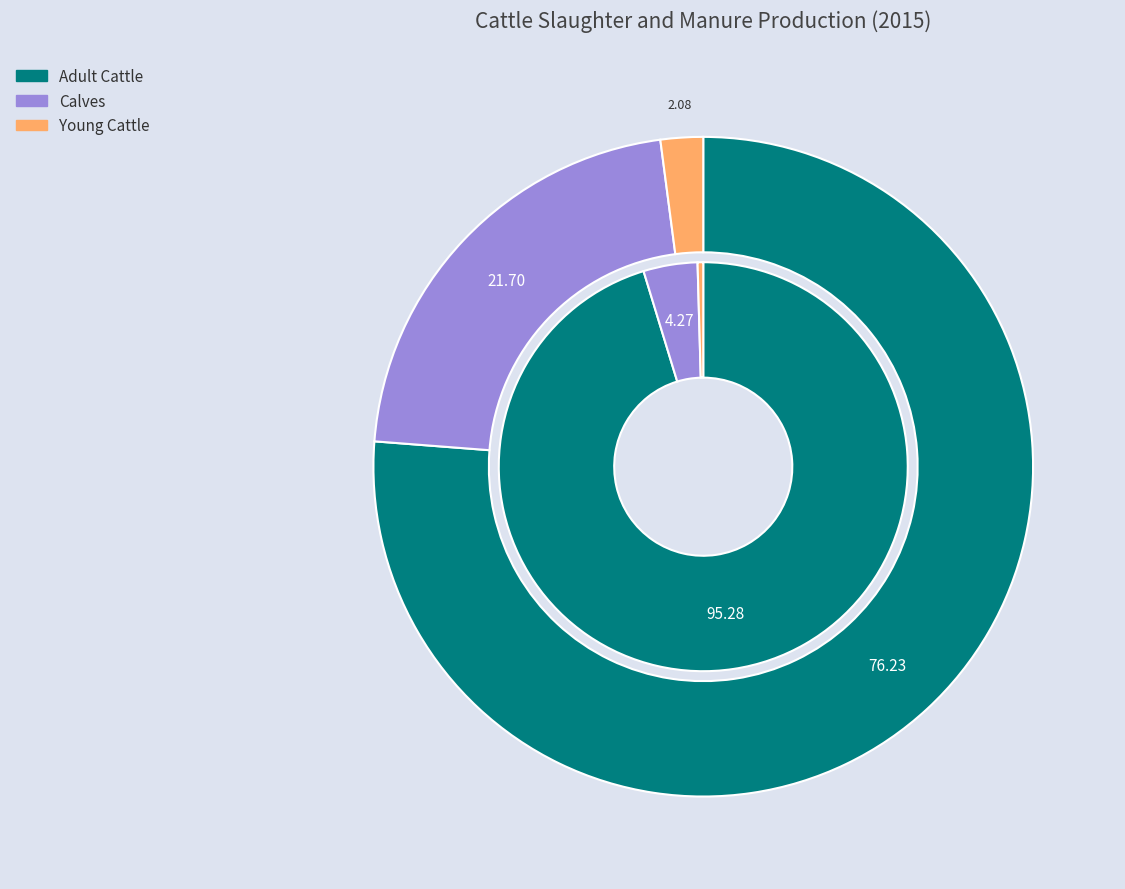

How many segments does this pie chart have?

3